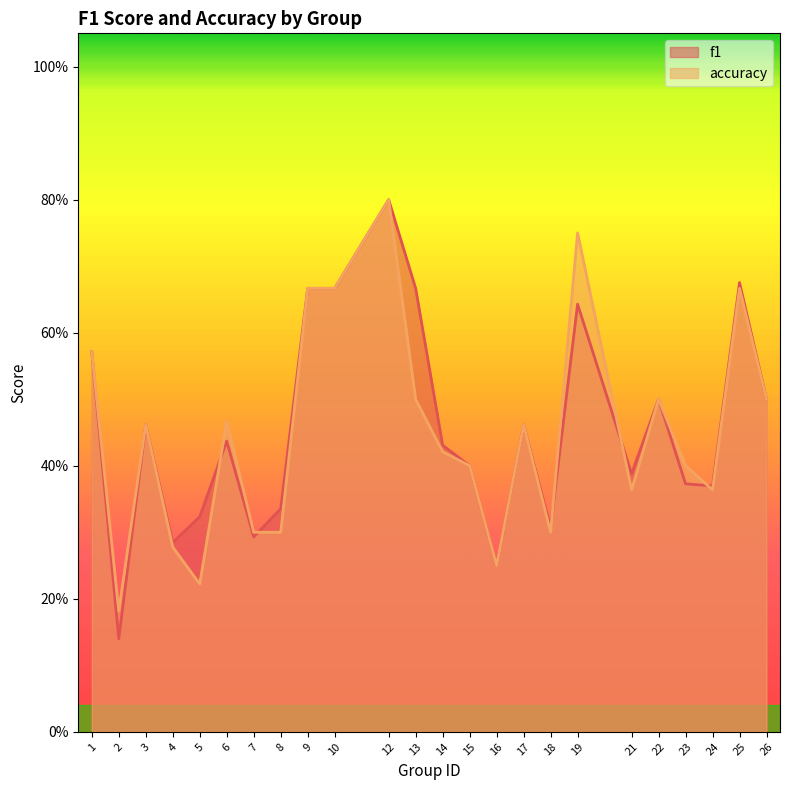

Which label corresponds to the largest value in the chart?

12